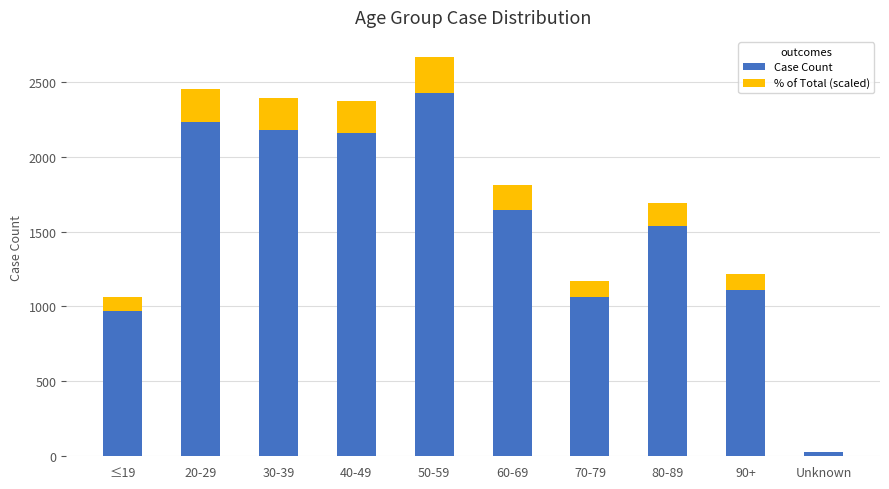

Reading right to left, transcribe the values for Case Count.

Unknown=27.0	90+=1107.0	80-89=1538.0	70-79=1065.0	60-69=1644.0	50-59=2424.0	40-49=2155.0	30-39=2177.0	20-29=2230.0	≤19=967.0